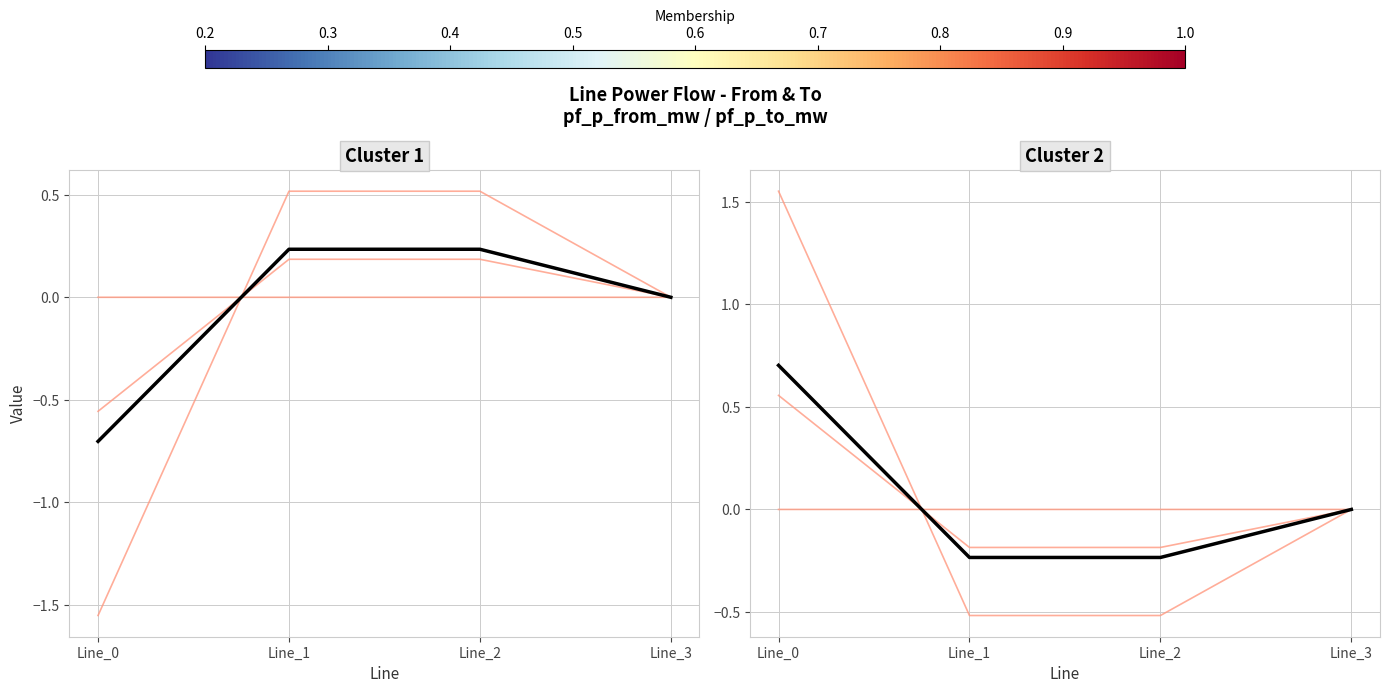

Where does the pf_p_b_to_mw series first go above 0?

Line_0